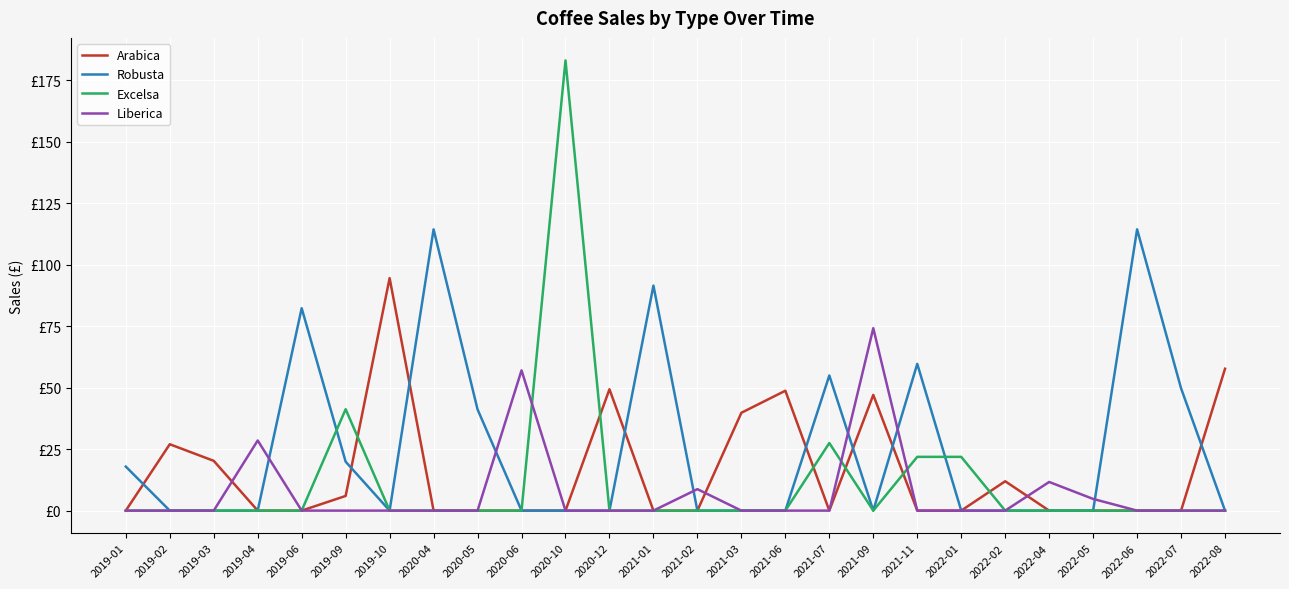

Reading left to right, list all the values displayed in this chart.

Arabica: 0.0	27.0	20.2	0.0	0.0	6.0	94.6	0.0	0.0	0.0	0.0	49.4	0.0	0.0	39.8	48.8	0.0	47.1	0.0	0.0	11.9	0.0	0.0	0.0	0.0	57.7
Robusta: 17.9	0.0	0.0	0.0	82.3	19.9	0.0	114.4	41.2	0.0	0.0	0.0	91.5	0.0	0.0	0.0	55.0	0.0	59.7	0.0	0.0	0.0	0.0	114.4	49.8	0.0
Excelsa: 0.0	0.0	0.0	0.0	0.0	41.2	0.0	0.0	0.0	0.0	183.1	0.0	0.0	0.0	0.0	0.0	27.5	0.0	21.9	21.9	0.0	0.0	0.0	0.0	0.0	0.0
Liberica: 0.0	0.0	0.0	28.5	0.0	0.0	0.0	0.0	0.0	57.1	0.0	0.0	0.0	8.7	0.0	0.0	0.0	74.2	0.0	0.0	0.0	11.7	4.8	0.0	0.0	0.0